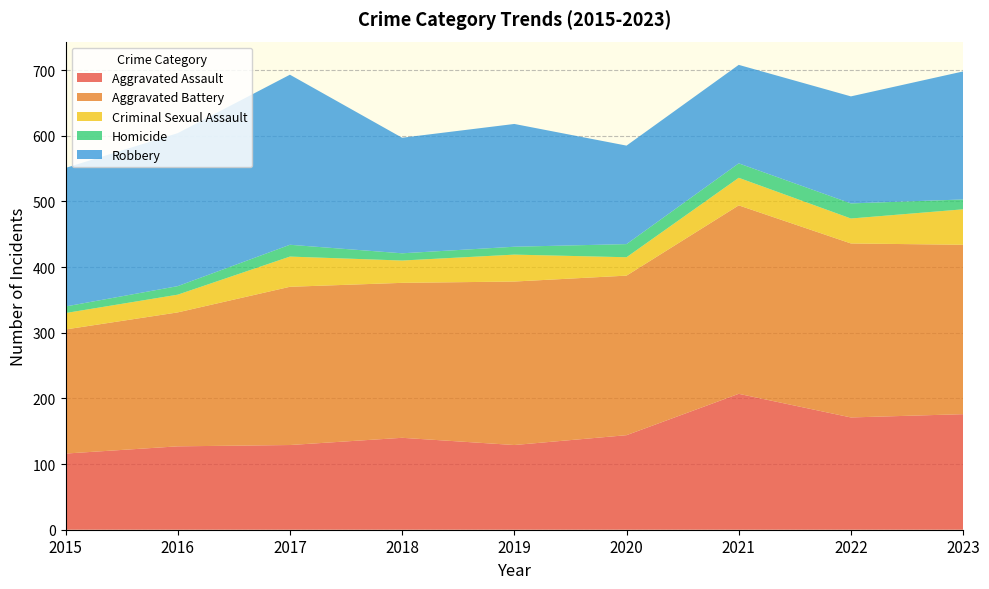

Reading left to right, transcribe all the data shown in this chart.

Aggravated Assault: 2015=116	2016=127	2017=129	2018=140	2019=129	2020=144	2021=207	2022=171	2023=176
Aggravated Battery: 2015=189	2016=204	2017=241	2018=236	2019=249	2020=243	2021=287	2022=265	2023=258
Criminal Sexual Assault: 2015=25	2016=27	2017=46	2018=34	2019=41	2020=28	2021=42	2022=38	2023=54
Homicide: 2015=10	2016=13	2017=18	2018=11	2019=12	2020=20	2021=22	2022=23	2023=15
Robbery: 2015=211	2016=233	2017=259	2018=176	2019=187	2020=150	2021=150	2022=163	2023=195